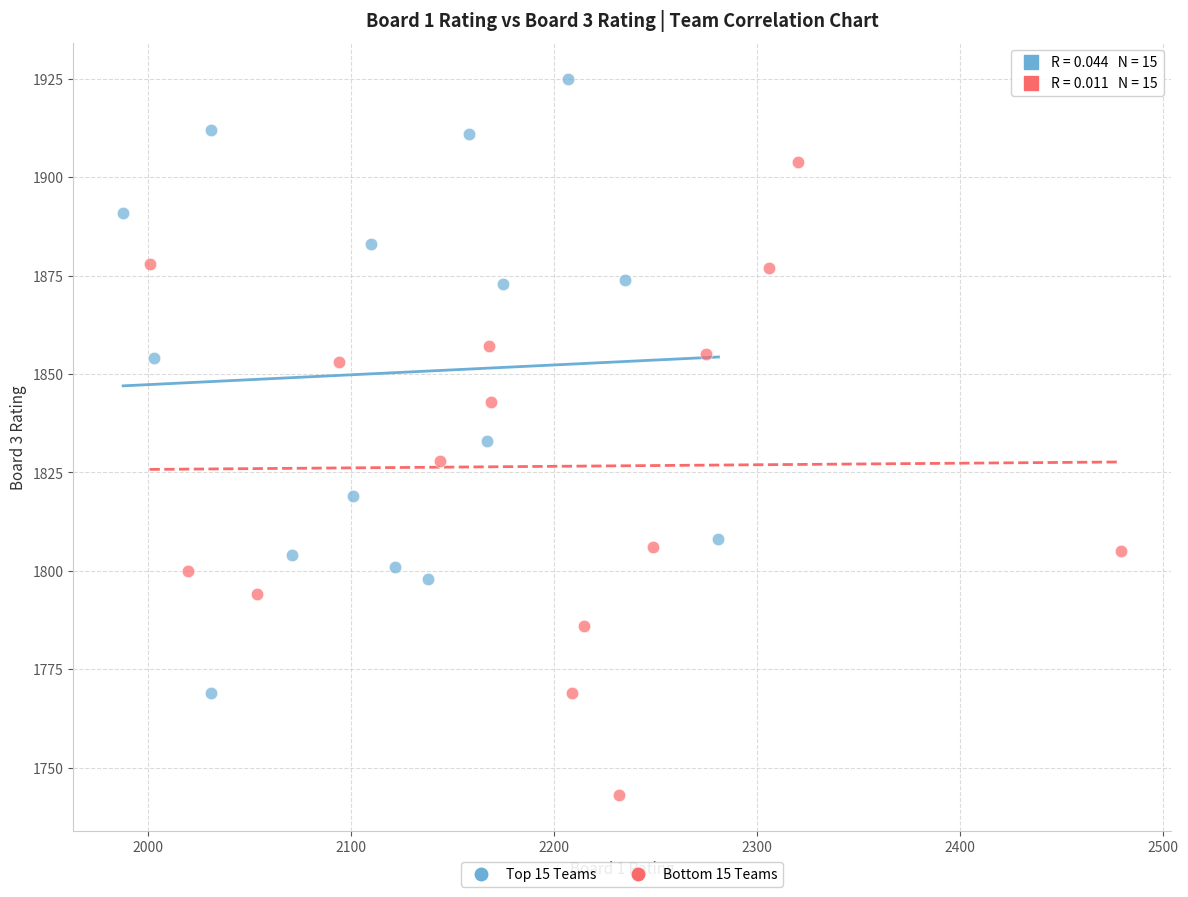

Which series contains the lowest Y value?

Bottom 15 Teams